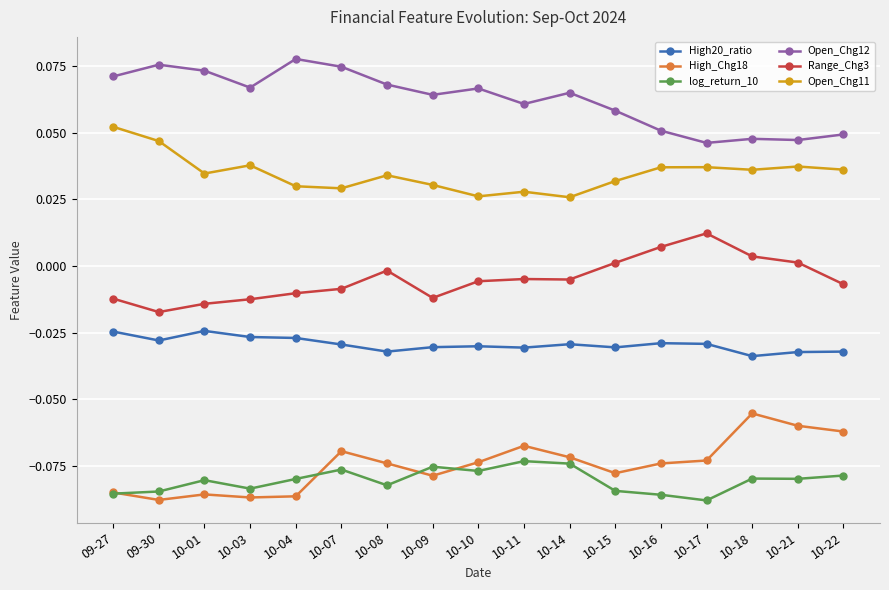

How many negative values does the Range_Chg3 series have?

12